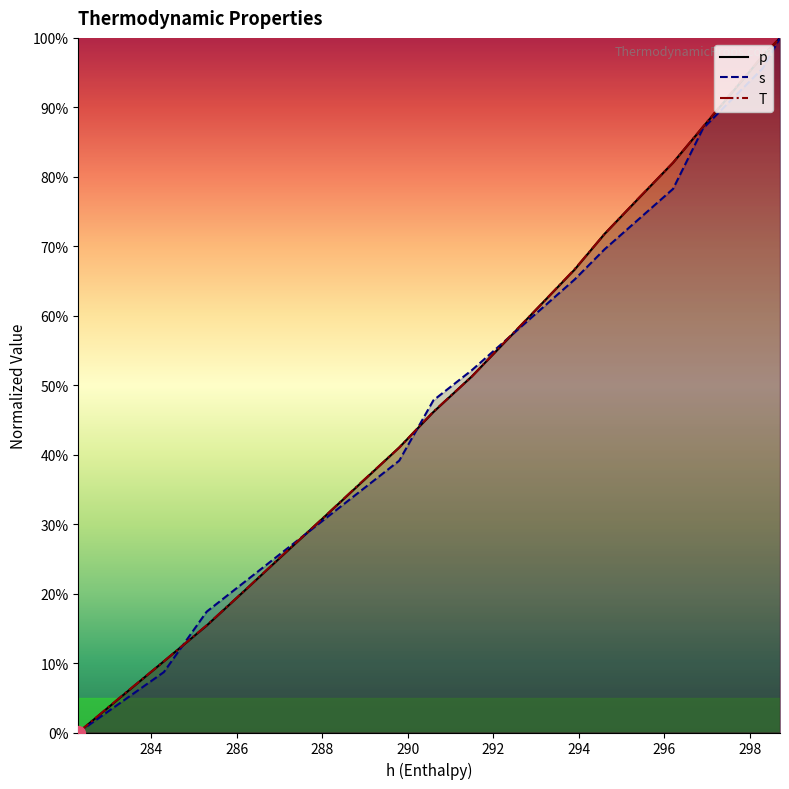

List the series in order of their peak value, lowest first.

p, s, T